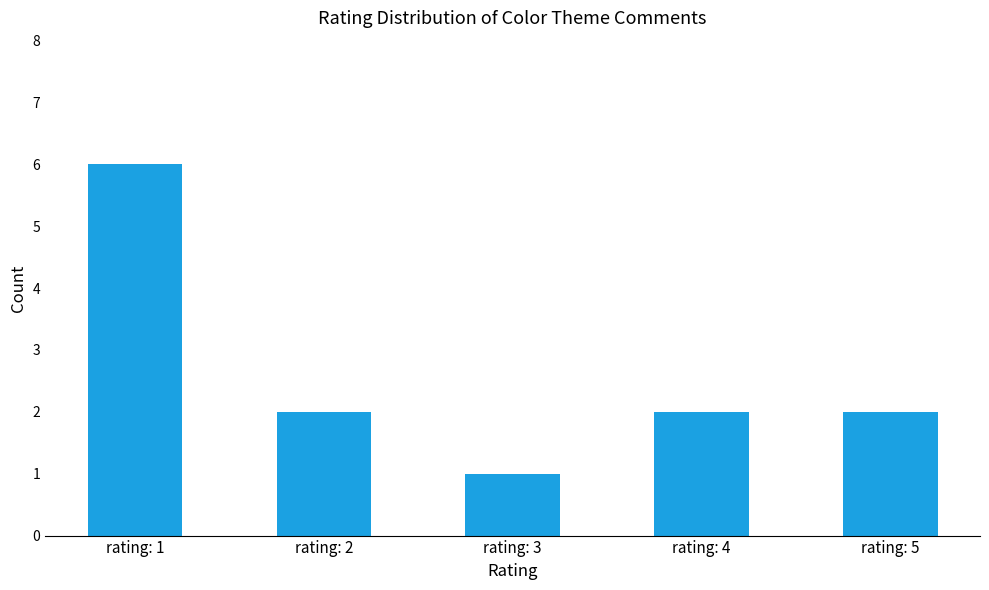

What is the minimum value shown in the chart?

1